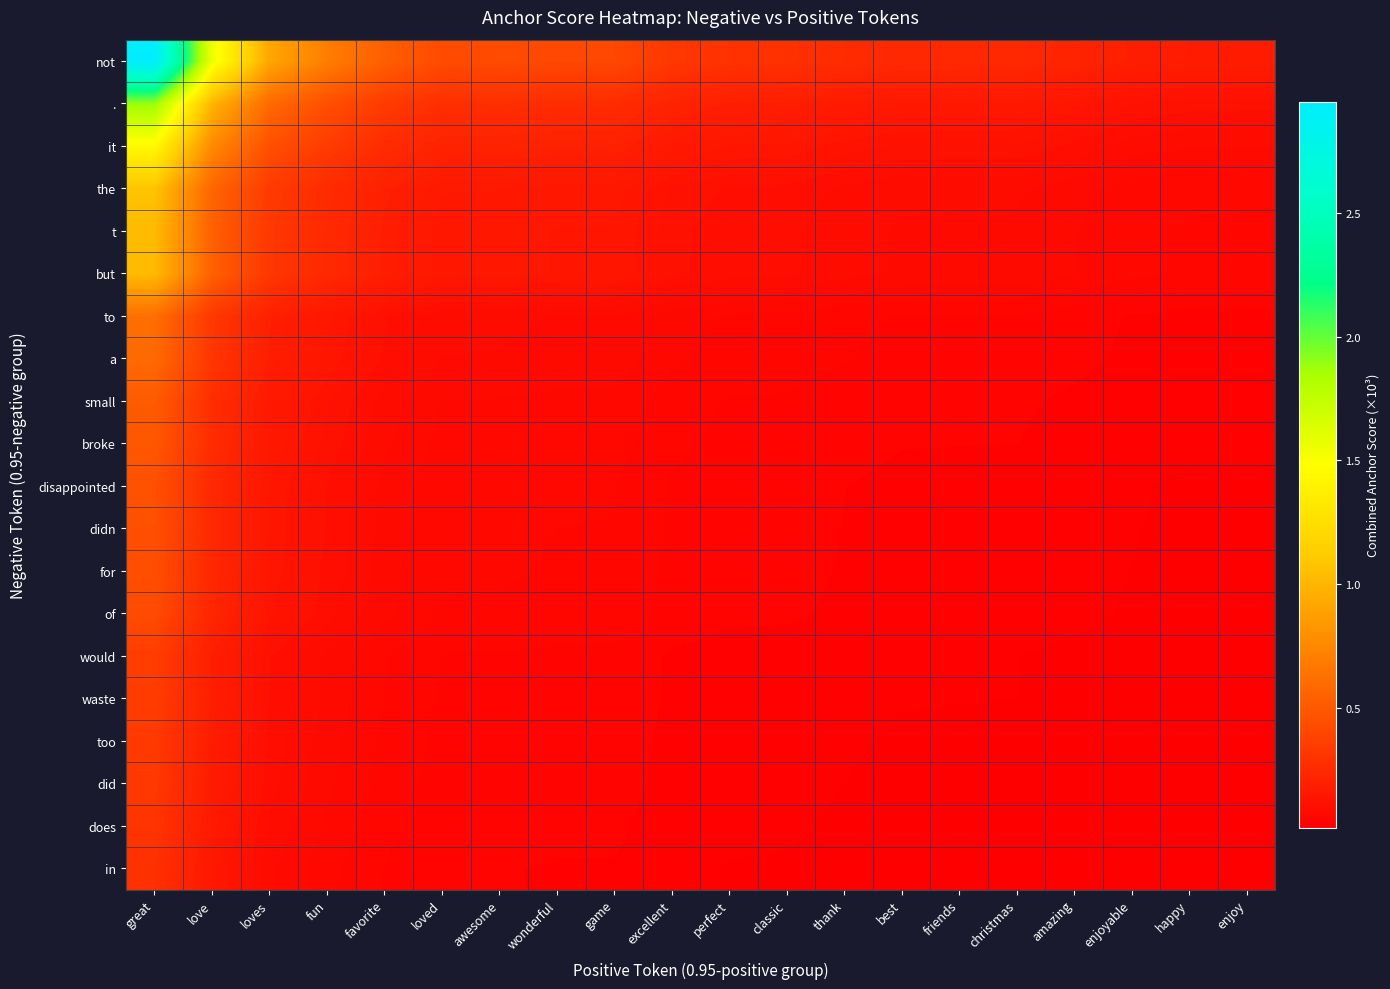

Reading left to right, extract all data points from this chart.

not: great=2.9	love=1.6	loves=0.9	fun=0.7	favorite=0.5	loved=0.4	awesome=0.4	wonderful=0.4	game=0.4	excellent=0.3	perfect=0.3	classic=0.3	thank=0.3	best=0.2	friends=0.2	christmas=0.2	amazing=0.2	enjoyable=0.2	happy=0.2	enjoy=0.2
.: great=1.9	love=1.0	loves=0.6	fun=0.4	favorite=0.3	loved=0.3	awesome=0.3	wonderful=0.3	game=0.3	excellent=0.2	perfect=0.2	classic=0.2	thank=0.2	best=0.2	friends=0.2	christmas=0.2	amazing=0.1	enjoyable=0.1	happy=0.1	enjoy=0.1
it: great=1.4	love=0.8	loves=0.4	fun=0.3	favorite=0.3	loved=0.2	awesome=0.2	wonderful=0.2	game=0.2	excellent=0.2	perfect=0.1	classic=0.1	thank=0.1	best=0.1	friends=0.1	christmas=0.1	amazing=0.1	enjoyable=0.1	happy=0.1	enjoy=0.1
the: great=1.1	love=0.6	loves=0.3	fun=0.3	favorite=0.2	loved=0.2	awesome=0.2	wonderful=0.1	game=0.1	excellent=0.1	perfect=0.1	classic=0.1	thank=0.1	best=0.1	friends=0.1	christmas=0.1	amazing=0.1	enjoyable=0.1	happy=0.1	enjoy=0.1
t: great=1.0	love=0.5	loves=0.3	fun=0.2	favorite=0.2	loved=0.1	awesome=0.1	wonderful=0.1	game=0.1	excellent=0.1	perfect=0.1	classic=0.1	thank=0.1	best=0.1	friends=0.1	christmas=0.1	amazing=0.1	enjoyable=0.1	happy=0.1	enjoy=0.1
but: great=1.0	love=0.5	loves=0.3	fun=0.2	favorite=0.2	loved=0.1	awesome=0.1	wonderful=0.1	game=0.1	excellent=0.1	perfect=0.1	classic=0.1	thank=0.1	best=0.1	friends=0.1	christmas=0.1	amazing=0.1	enjoyable=0.1	happy=0.1	enjoy=0.1
to: great=0.6	love=0.3	loves=0.2	fun=0.1	favorite=0.1	loved=0.1	awesome=0.1	wonderful=0.1	game=0.1	excellent=0.1	perfect=0.1	classic=0.1	thank=0.1	best=0.1	friends=0.0	christmas=0.0	amazing=0.0	enjoyable=0.0	happy=0.0	enjoy=0.0
a: great=0.6	love=0.3	loves=0.2	fun=0.1	favorite=0.1	loved=0.1	awesome=0.1	wonderful=0.1	game=0.1	excellent=0.1	perfect=0.1	classic=0.1	thank=0.1	best=0.0	friends=0.0	christmas=0.0	amazing=0.0	enjoyable=0.0	happy=0.0	enjoy=0.0
small: great=0.5	love=0.3	loves=0.2	fun=0.1	favorite=0.1	loved=0.1	awesome=0.1	wonderful=0.1	game=0.1	excellent=0.1	perfect=0.1	classic=0.0	thank=0.0	best=0.0	friends=0.0	christmas=0.0	amazing=0.0	enjoyable=0.0	happy=0.0	enjoy=0.0
broke: great=0.5	love=0.3	loves=0.2	fun=0.1	favorite=0.1	loved=0.1	awesome=0.1	wonderful=0.1	game=0.1	excellent=0.1	perfect=0.0	classic=0.0	thank=0.0	best=0.0	friends=0.0	christmas=0.0	amazing=0.0	enjoyable=0.0	happy=0.0	enjoy=0.0
disappointed: great=0.5	love=0.2	loves=0.1	fun=0.1	favorite=0.1	loved=0.1	awesome=0.1	wonderful=0.1	game=0.1	excellent=0.0	perfect=0.0	classic=0.0	thank=0.0	best=0.0	friends=0.0	christmas=0.0	amazing=0.0	enjoyable=0.0	happy=0.0	enjoy=0.0
didn: great=0.5	love=0.2	loves=0.1	fun=0.1	favorite=0.1	loved=0.1	awesome=0.1	wonderful=0.1	game=0.1	excellent=0.0	perfect=0.0	classic=0.0	thank=0.0	best=0.0	friends=0.0	christmas=0.0	amazing=0.0	enjoyable=0.0	happy=0.0	enjoy=0.0
for: great=0.4	love=0.2	loves=0.1	fun=0.1	favorite=0.1	loved=0.1	awesome=0.1	wonderful=0.1	game=0.1	excellent=0.0	perfect=0.0	classic=0.0	thank=0.0	best=0.0	friends=0.0	christmas=0.0	amazing=0.0	enjoyable=0.0	happy=0.0	enjoy=0.0
of: great=0.4	love=0.2	loves=0.1	fun=0.1	favorite=0.1	loved=0.1	awesome=0.1	wonderful=0.1	game=0.1	excellent=0.0	perfect=0.0	classic=0.0	thank=0.0	best=0.0	friends=0.0	christmas=0.0	amazing=0.0	enjoyable=0.0	happy=0.0	enjoy=0.0
would: great=0.4	love=0.2	loves=0.1	fun=0.1	favorite=0.1	loved=0.1	awesome=0.1	wonderful=0.0	game=0.0	excellent=0.0	perfect=0.0	classic=0.0	thank=0.0	best=0.0	friends=0.0	christmas=0.0	amazing=0.0	enjoyable=0.0	happy=0.0	enjoy=0.0
waste: great=0.3	love=0.2	loves=0.1	fun=0.1	favorite=0.1	loved=0.1	awesome=0.0	wonderful=0.0	game=0.0	excellent=0.0	perfect=0.0	classic=0.0	thank=0.0	best=0.0	friends=0.0	christmas=0.0	amazing=0.0	enjoyable=0.0	happy=0.0	enjoy=0.0
too: great=0.3	love=0.2	loves=0.1	fun=0.1	favorite=0.1	loved=0.0	awesome=0.0	wonderful=0.0	game=0.0	excellent=0.0	perfect=0.0	classic=0.0	thank=0.0	best=0.0	friends=0.0	christmas=0.0	amazing=0.0	enjoyable=0.0	happy=0.0	enjoy=0.0
did: great=0.3	love=0.2	loves=0.1	fun=0.1	favorite=0.1	loved=0.0	awesome=0.0	wonderful=0.0	game=0.0	excellent=0.0	perfect=0.0	classic=0.0	thank=0.0	best=0.0	friends=0.0	christmas=0.0	amazing=0.0	enjoyable=0.0	happy=0.0	enjoy=0.0
does: great=0.3	love=0.2	loves=0.1	fun=0.1	favorite=0.1	loved=0.0	awesome=0.0	wonderful=0.0	game=0.0	excellent=0.0	perfect=0.0	classic=0.0	thank=0.0	best=0.0	friends=0.0	christmas=0.0	amazing=0.0	enjoyable=0.0	happy=0.0	enjoy=0.0
in: great=0.3	love=0.1	loves=0.1	fun=0.1	favorite=0.1	loved=0.0	awesome=0.0	wonderful=0.0	game=0.0	excellent=0.0	perfect=0.0	classic=0.0	thank=0.0	best=0.0	friends=0.0	christmas=0.0	amazing=0.0	enjoyable=0.0	happy=0.0	enjoy=0.0